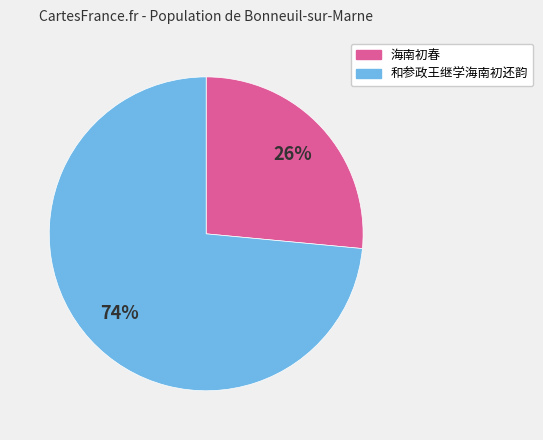

Which category accounts for the majority?

和参政王继学海南初还韵